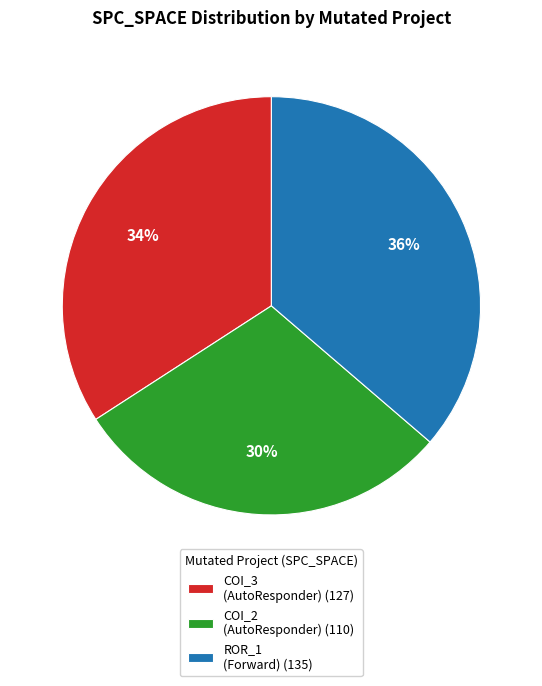

How many slices are in this pie chart?

3